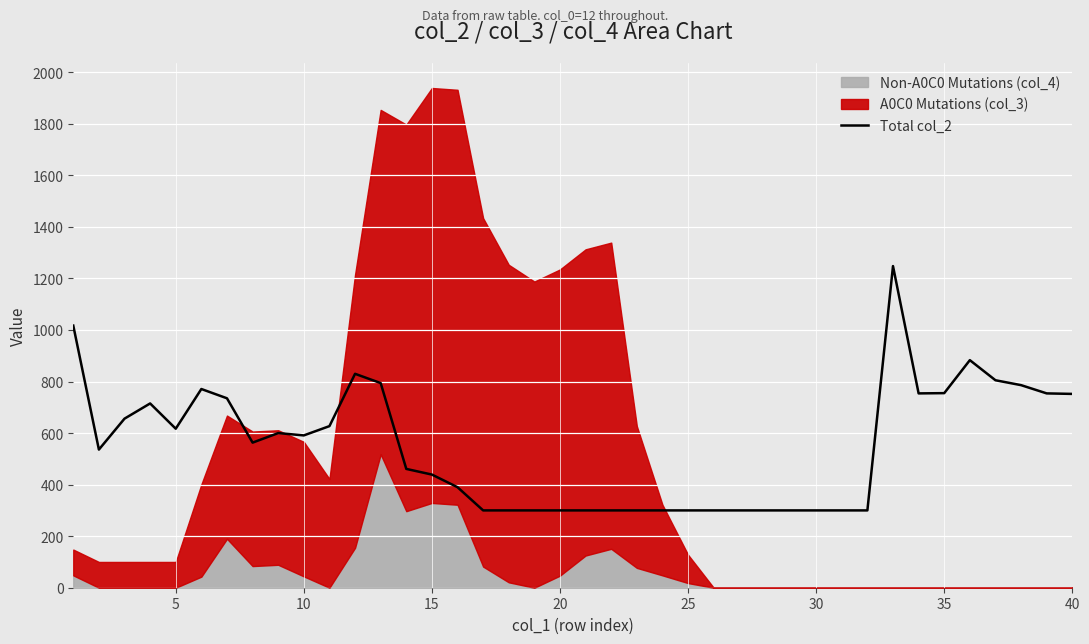

Is it true that the value at 25 is 300?

True